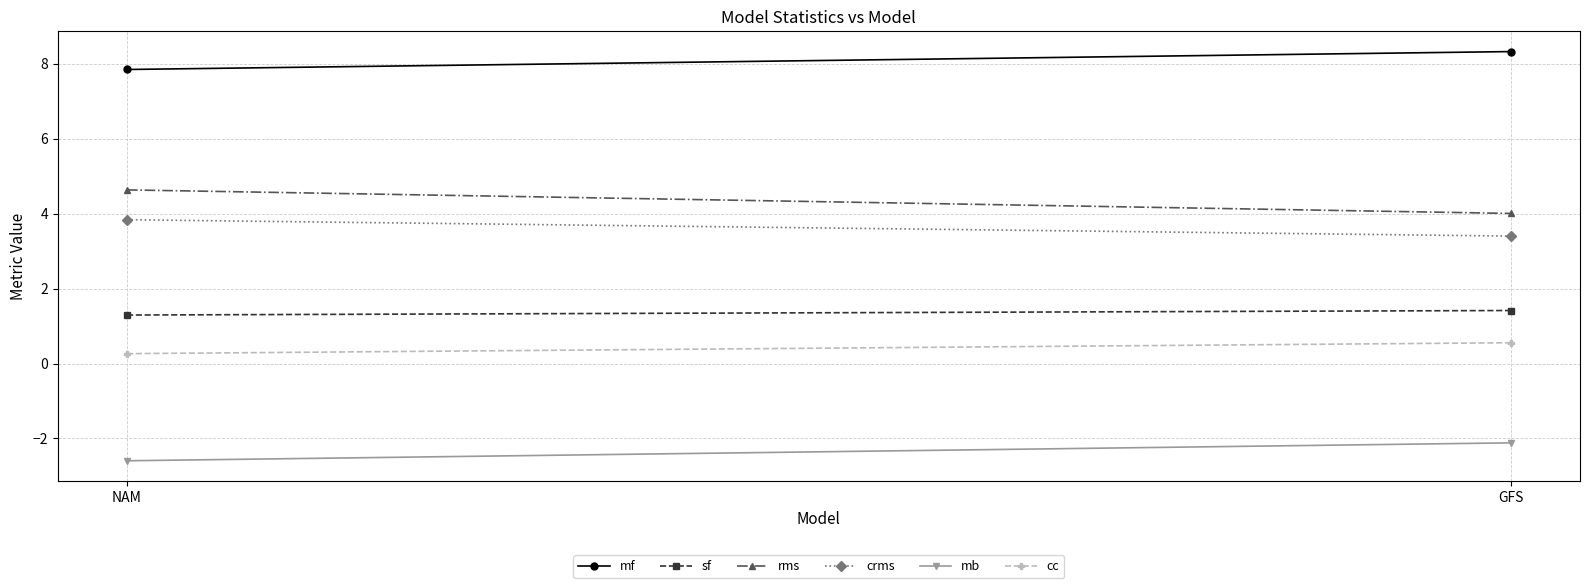

Is this an area chart (filled region under the line)?

No